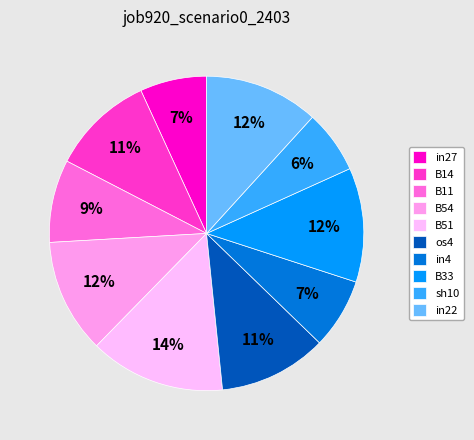

To the nearest percent, what percentage of the pie is in22?

12%